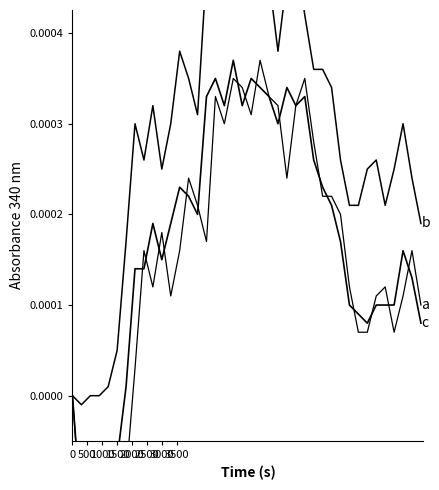

How many times do a and c cross each other?

17